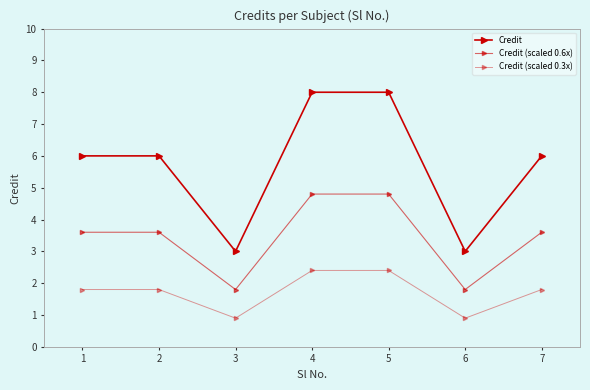

What is the difference between the maximum and minimum values in the Credit series?

5.0